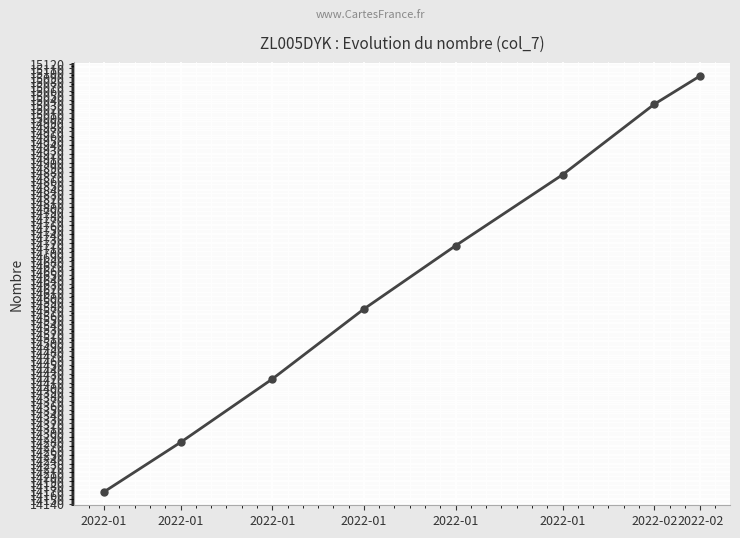

Reading right to left, what are all the values shown in this chart?

2022-02=15093	2022-02=15030	2022-01=14873	2022-01=14715	2022-01=14574	2022-01=14418	2022-01=14277	2022-01=14167